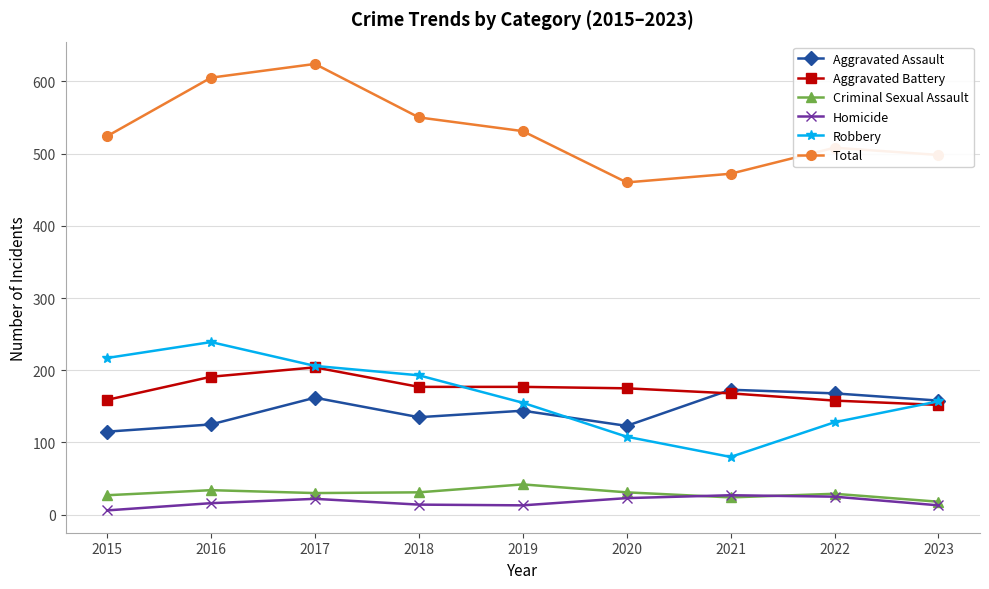

True or false: Total and Robbery cross at least once.

False